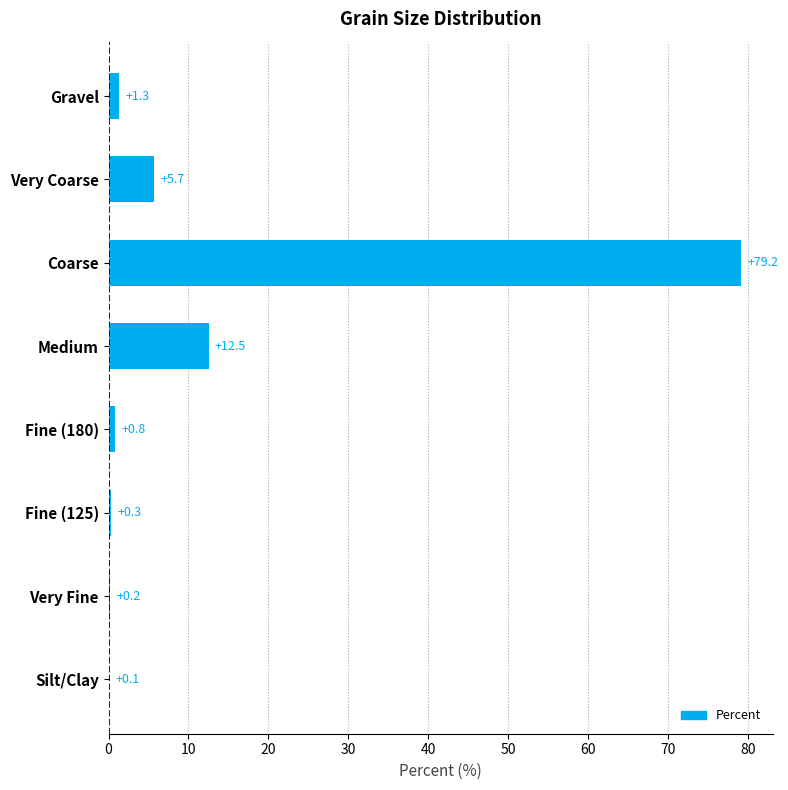

What is the sum of the values at Fine (125) and Very Coarse?

6.0